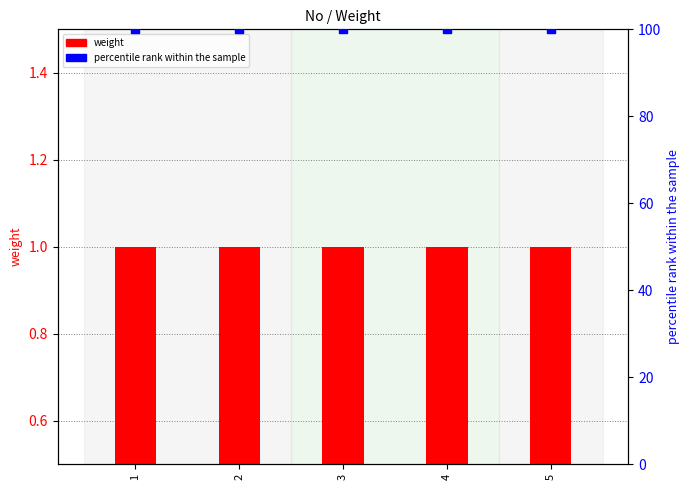

At which category is the sum across all series the highest?

1